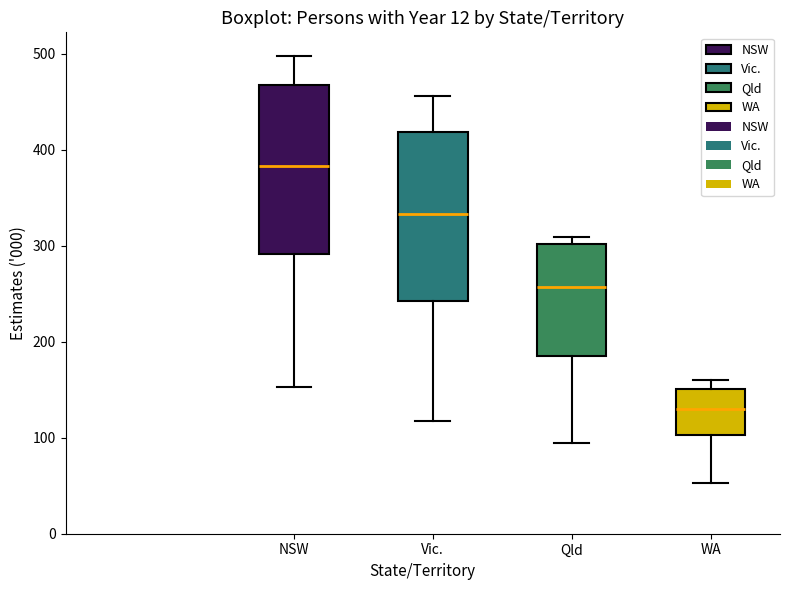

Which box's median line is the lowest?

WA